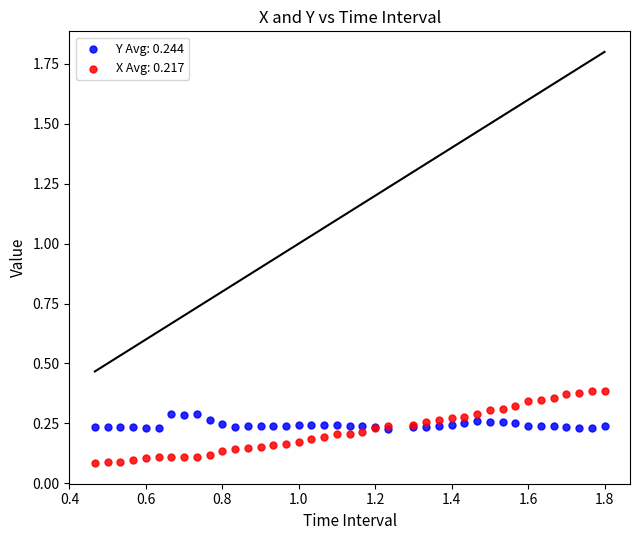

What are all the series names shown in the legend?

Y Avg: 0.244, X Avg: 0.217